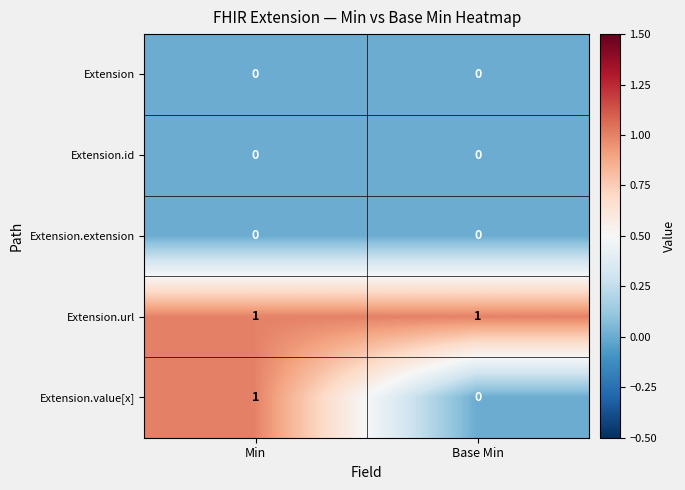

Is it true that Extension.extension equals 0 at Base Min?

True